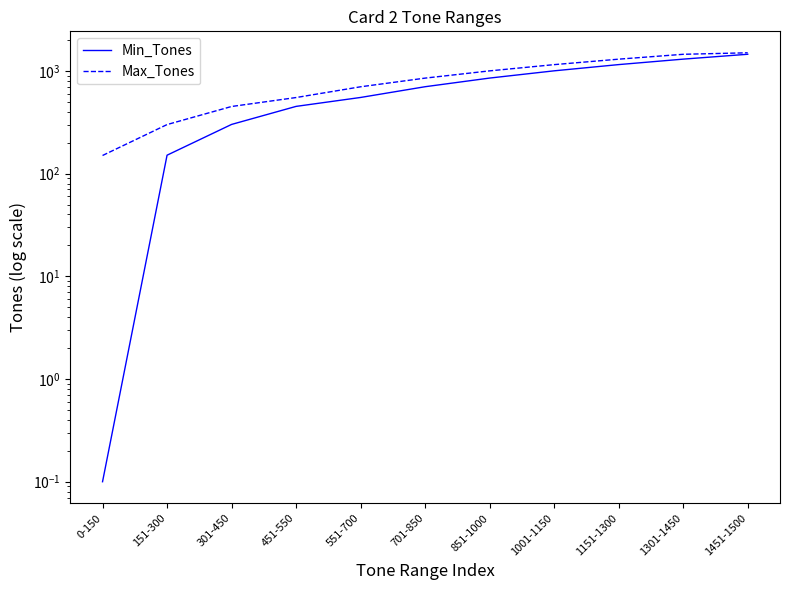

What is the label of the 11th point from the left?

1451-1500